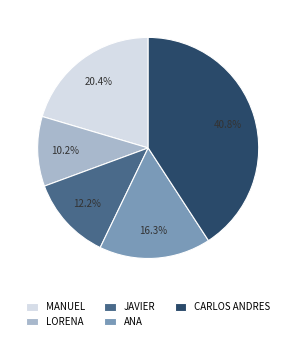

Which slice is the smallest?

LORENA